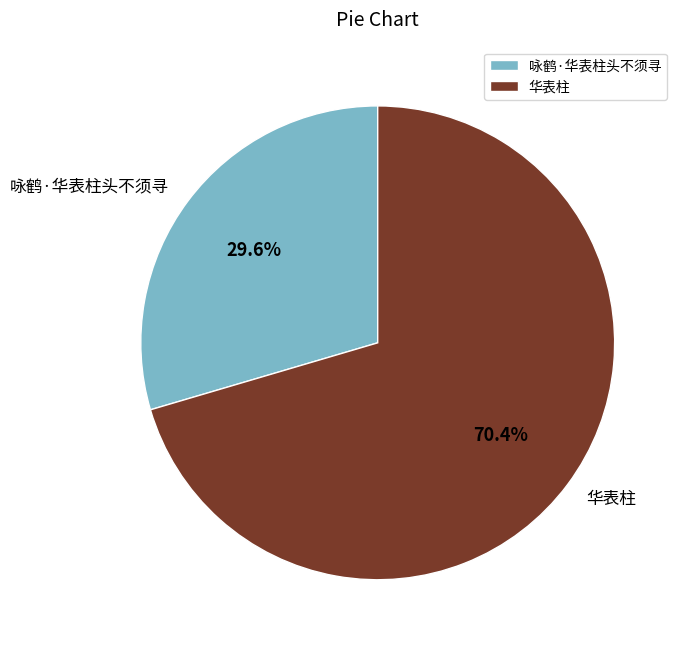

Rank the categories by value from lowest to highest.

咏鹤·华表柱头不须寻, 华表柱